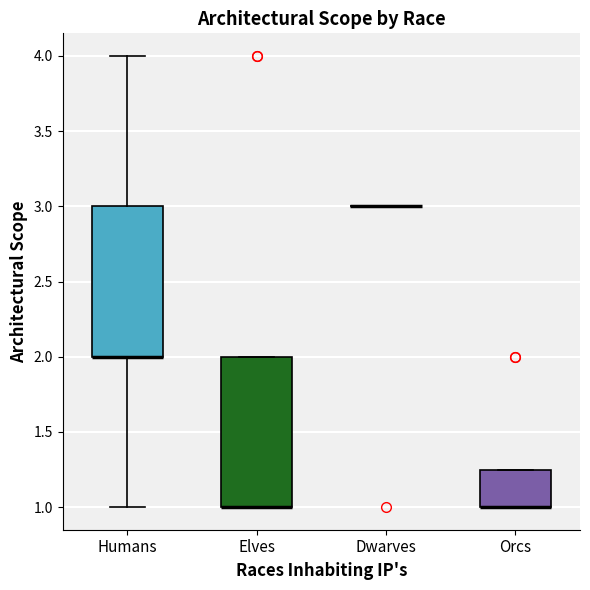

Reading left to right, transcribe this box plot: for each box, give where its median line is, the range the box spans, and where its two whiskers end, as read against the y-axis. The values are not printed on the chart, so give them approximately, as read against the axis.

Humans: median 2.00 (drawn on the box's lower edge), box 2.00 to 3.00, whiskers 1.00 to 4.00
Elves: median 1.00 (drawn on the box's lower edge), box 1.00 to 2.00, whiskers 1.00 to 2.00
Dwarves: box collapsed to a line at 3.00, whiskers 3.00 to 3.00
Orcs: median 1.00 (drawn on the box's lower edge), box 1.00 to 1.25, whiskers 1.00 to 1.25